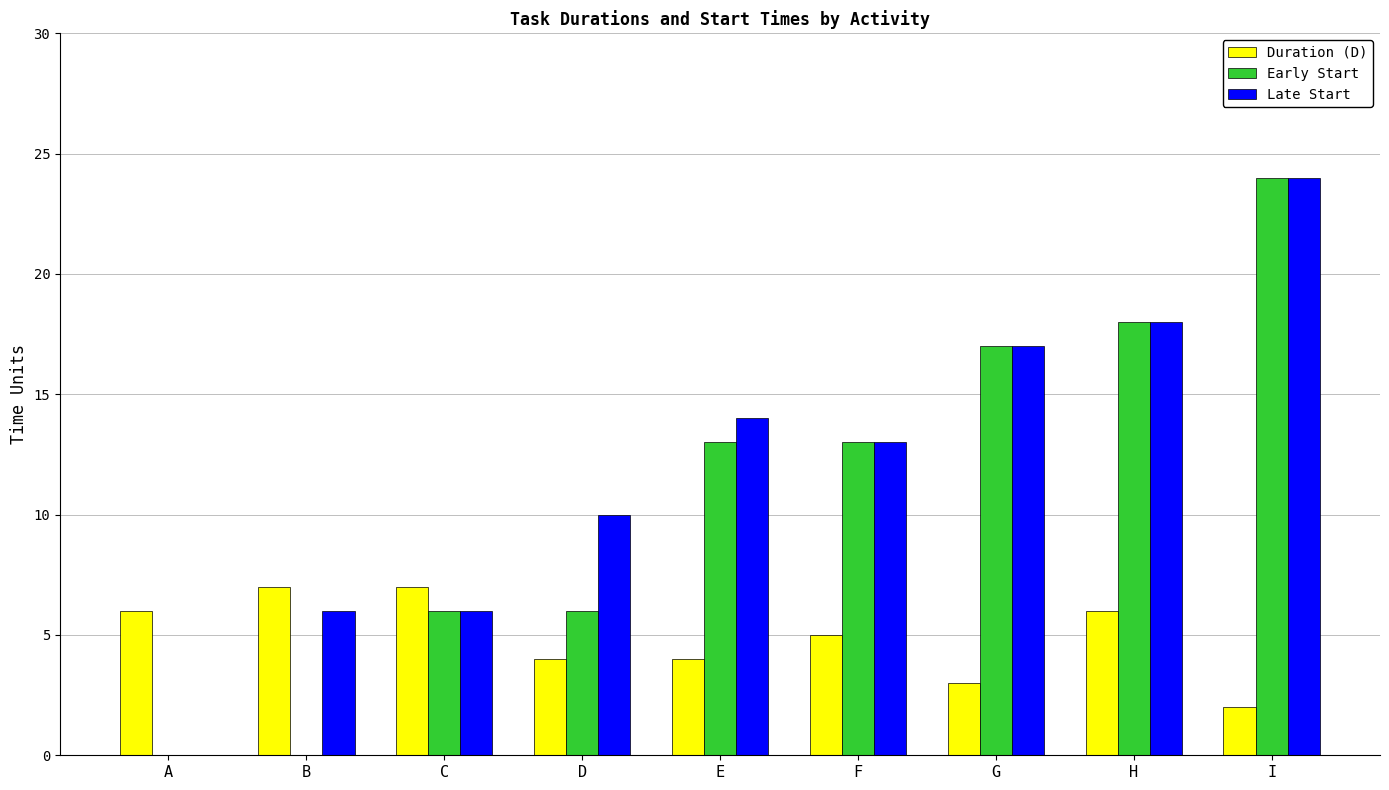

Between E and I, which series saw the biggest shift?

Early Start